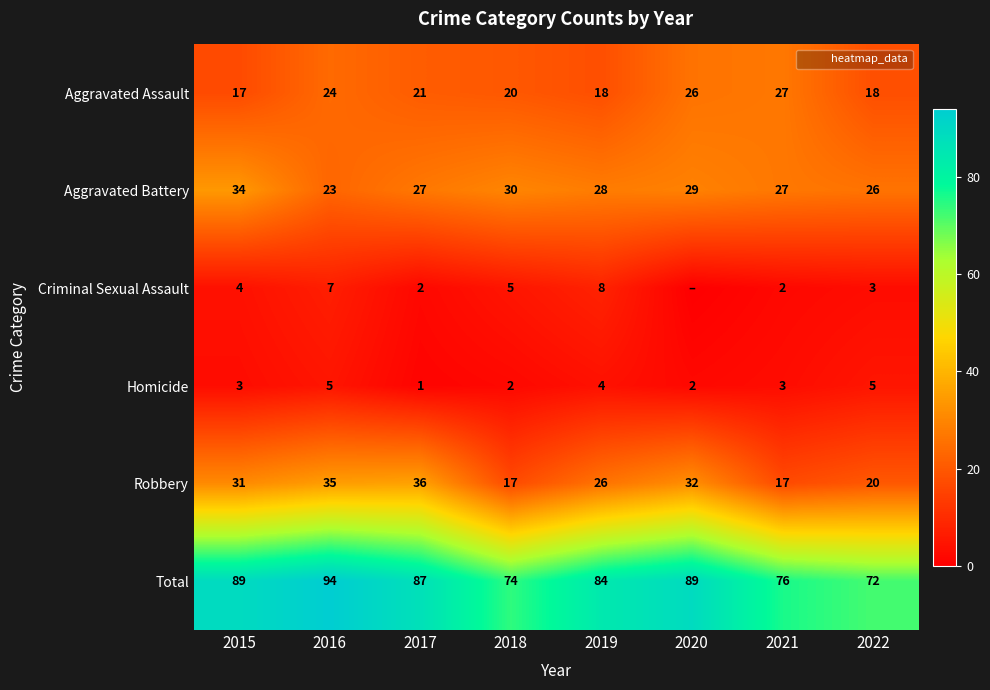

At how many categories does at least one series exceed 24?

8